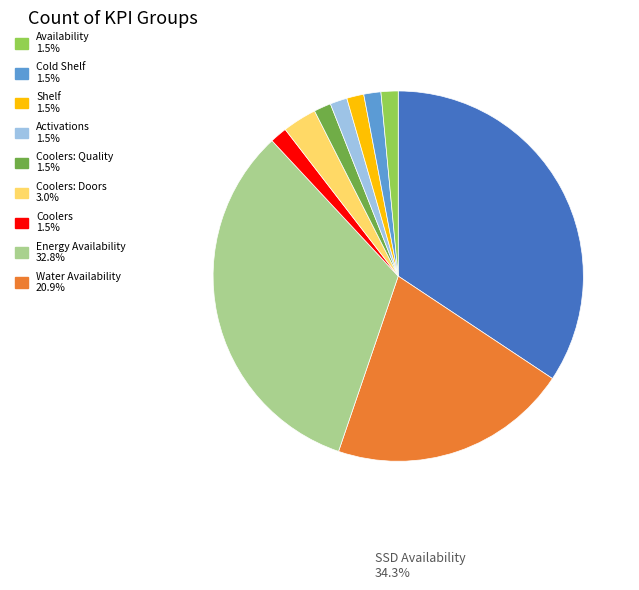

Is there a majority slice in this chart?

No